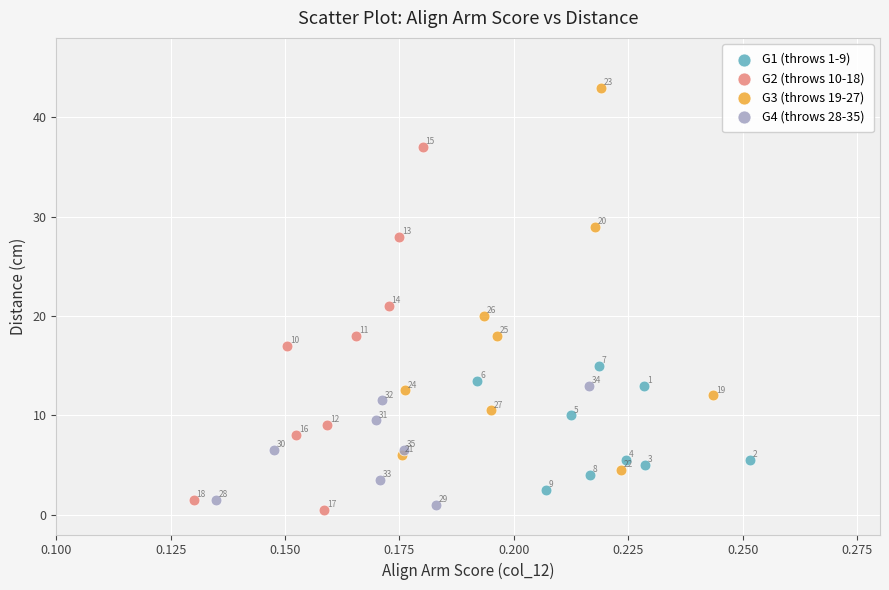

Which series contains the lowest Y value?

G2 (throws 10-18)